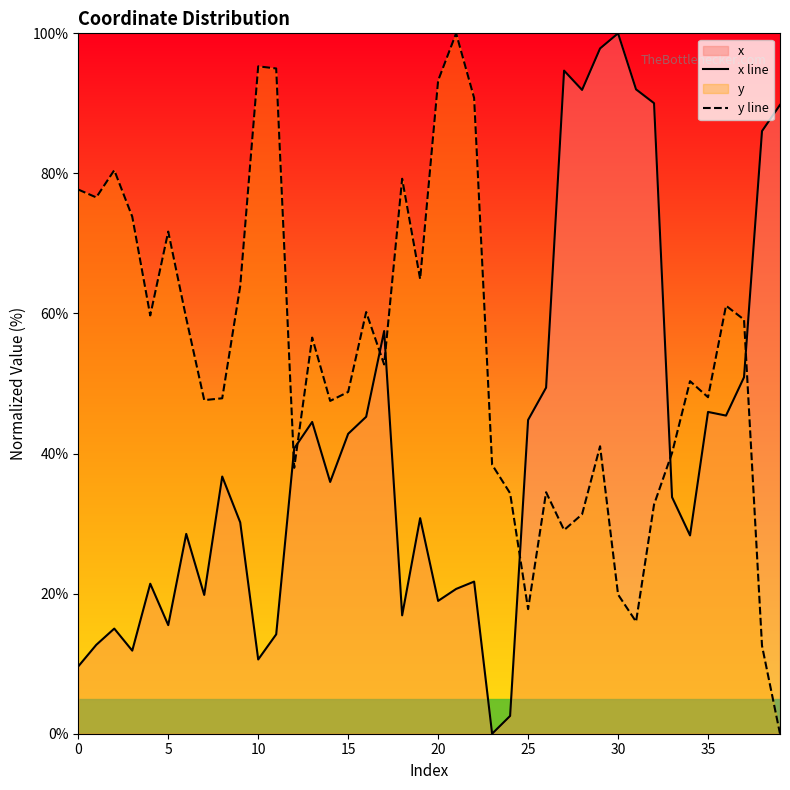

Which series ends up on top after the final intersection of y line and x line?

x line